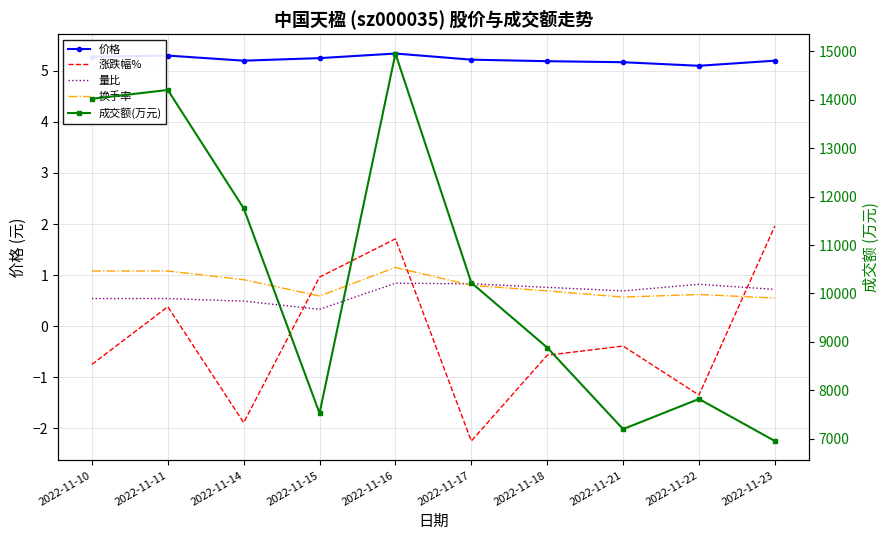

What is the difference between the maximum and minimum values in the 换手率 series?

0.6